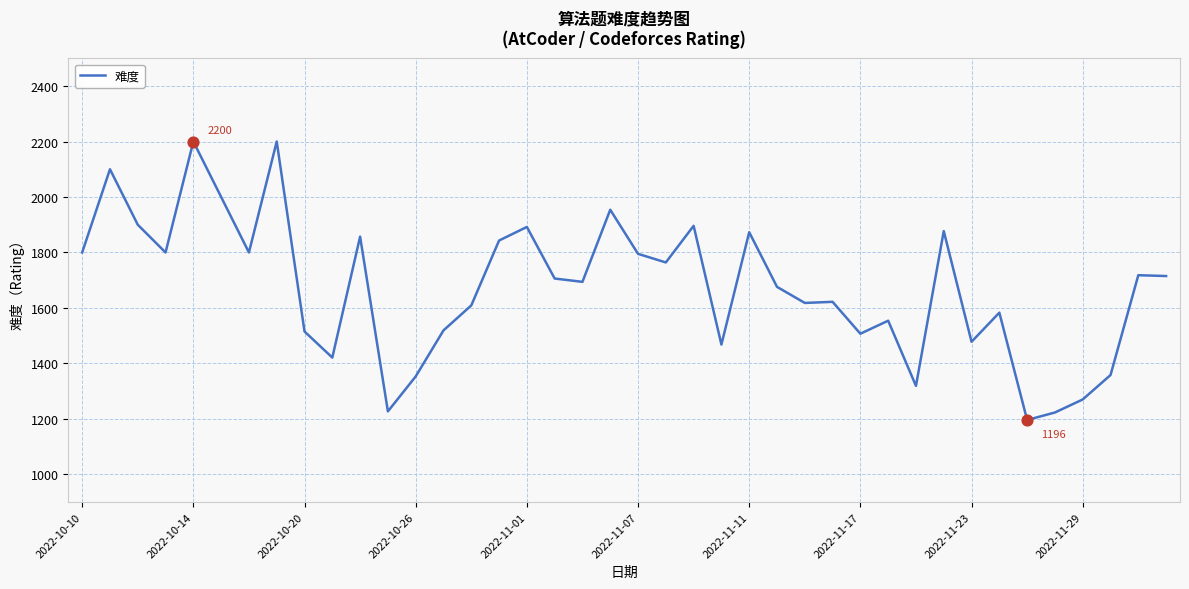

What is the maximum value shown in the chart?

2200